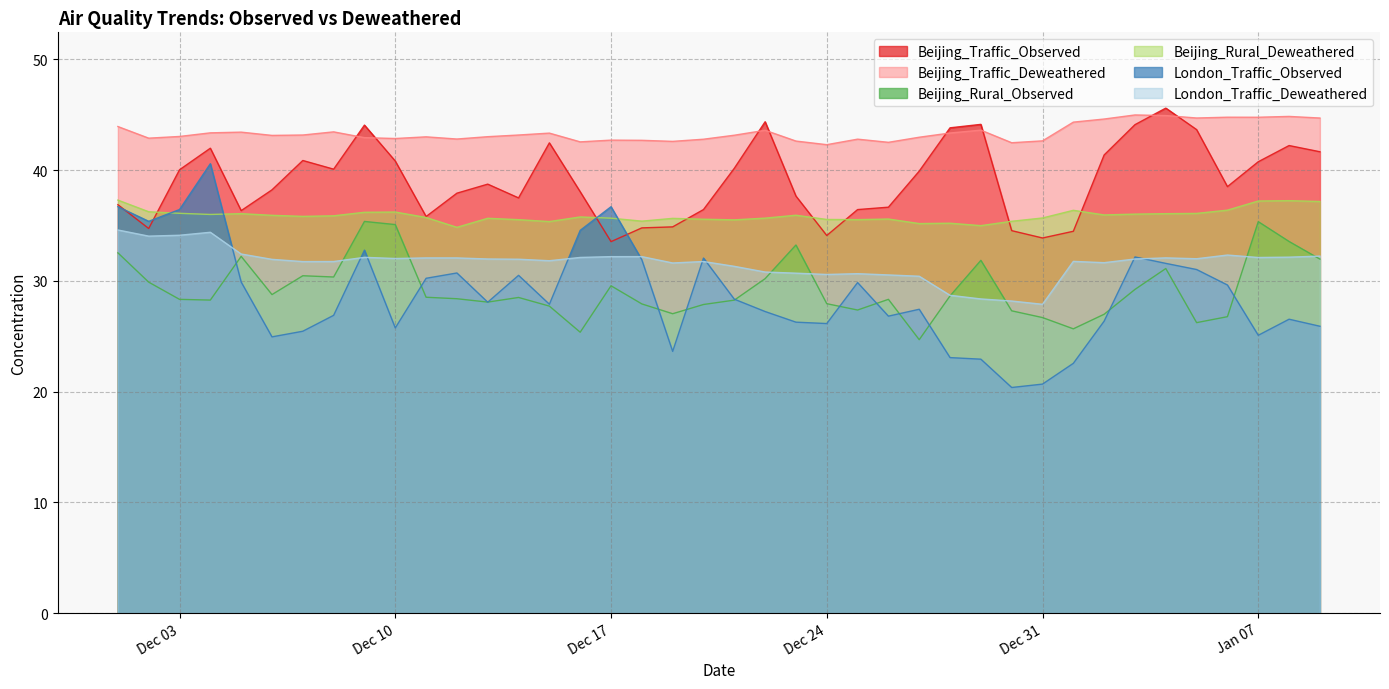

Is the value of Beijing_Traffic_Deweathered at 2019-12-05 greater than the value of London_Traffic_Observed at 2019-12-11?

Yes